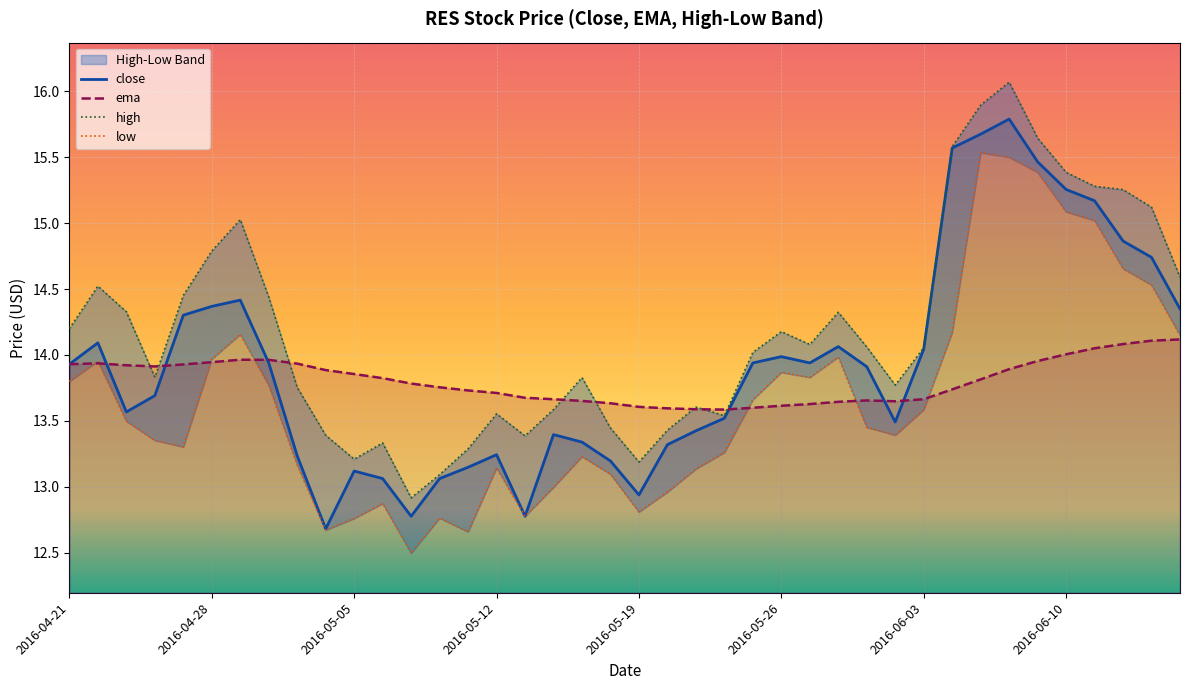

At which category is the sum across all series the highest?

33